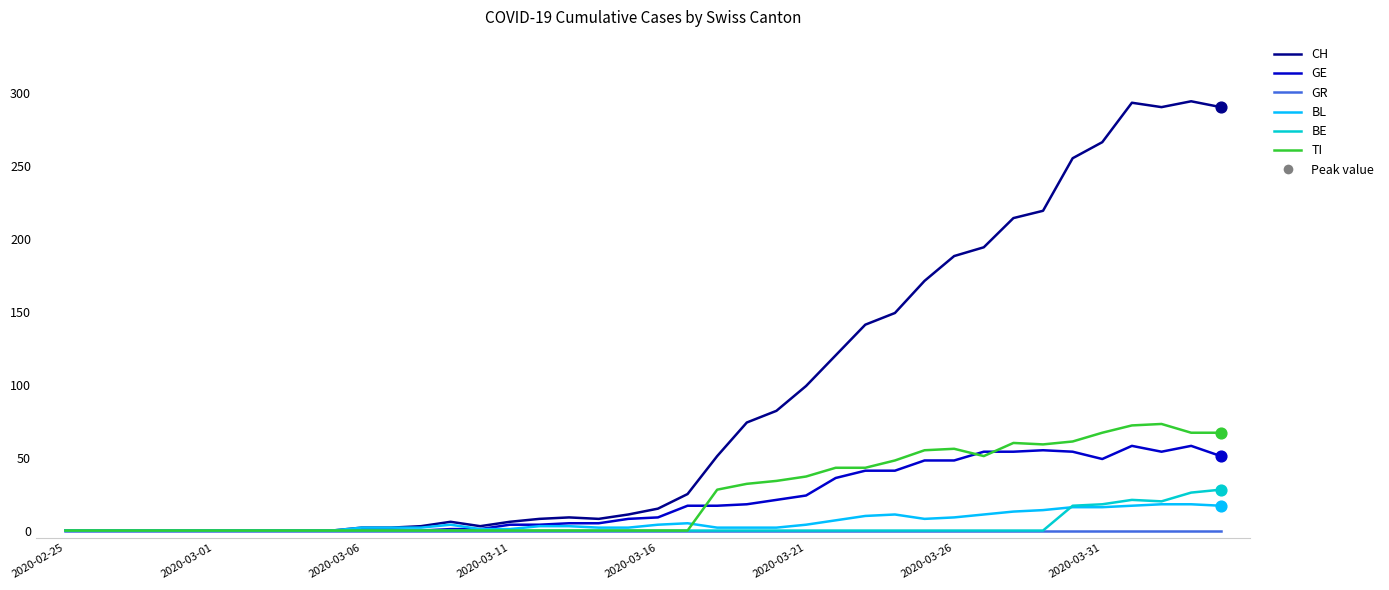

Which series has the largest range (max minus min)?

CH